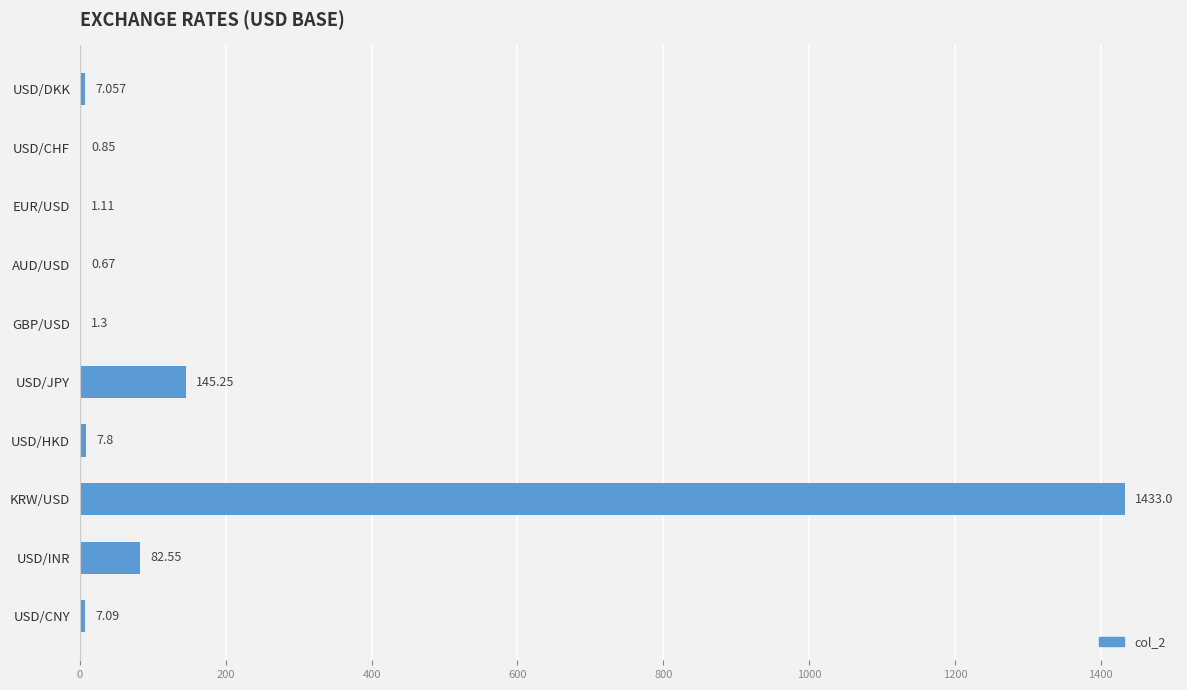

Between USD/INR and USD/DKK, which is larger?

USD/INR